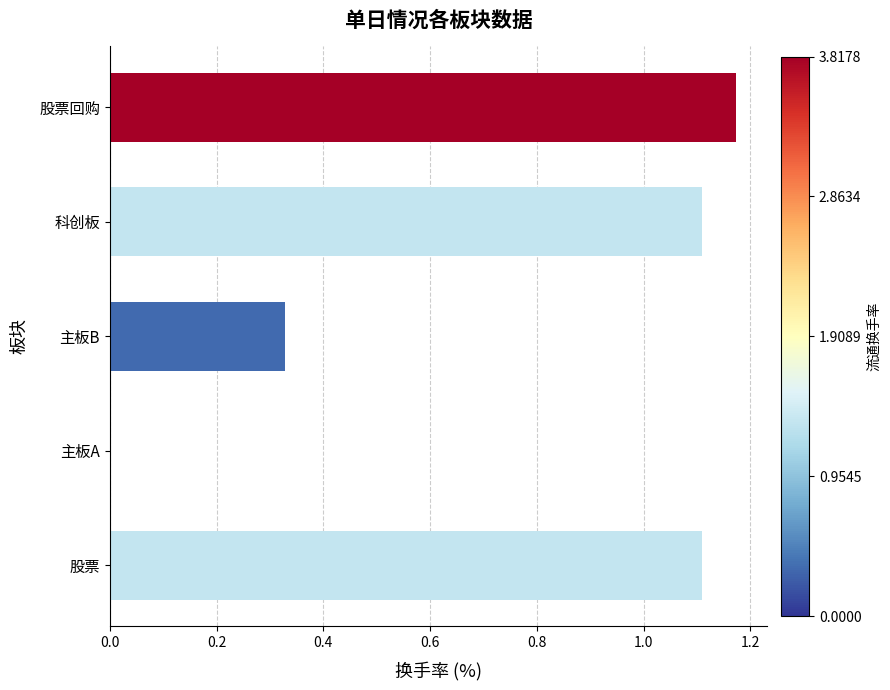

What is the sum of all values?

3.7